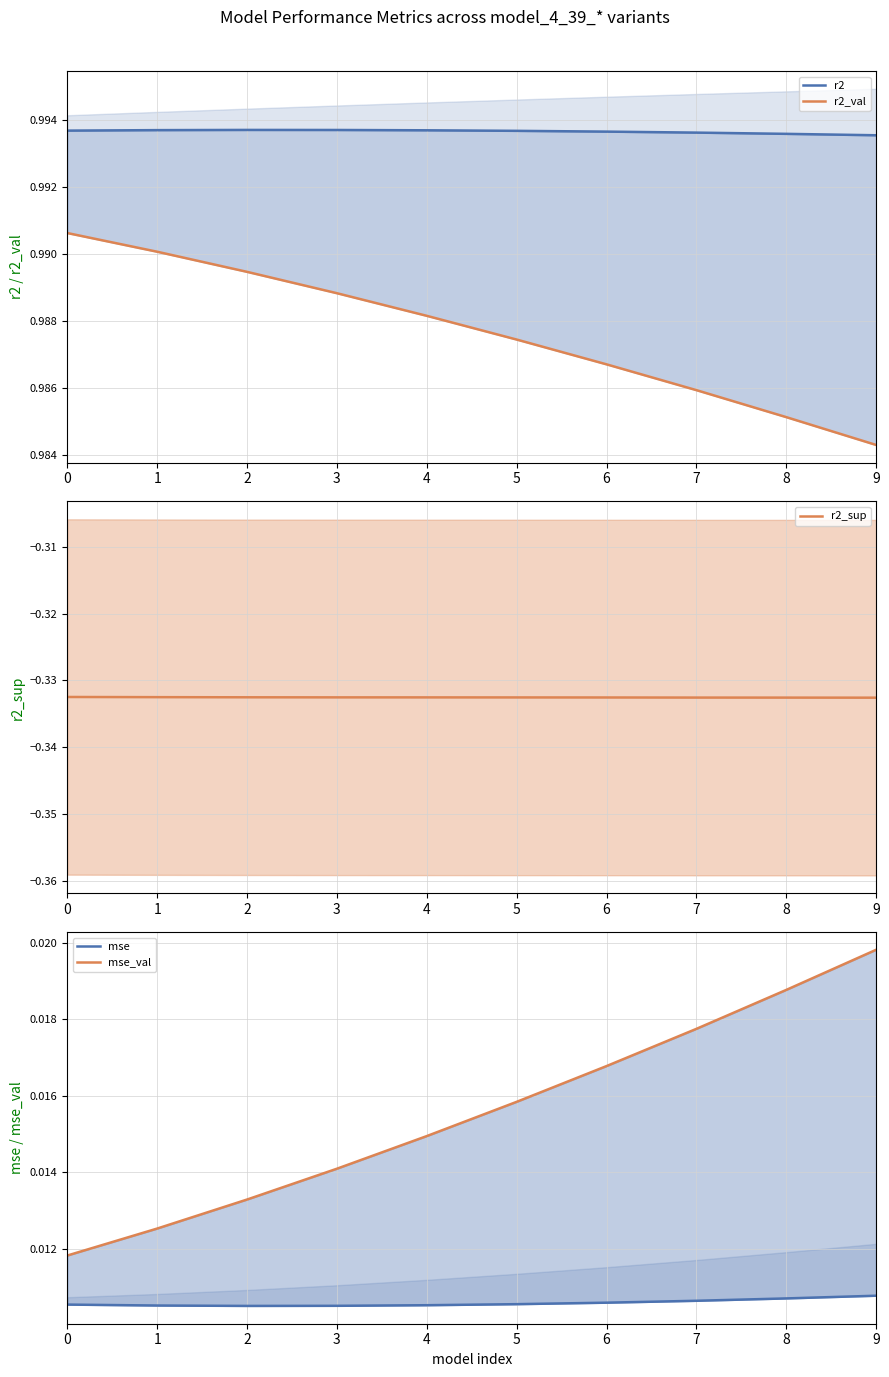

Which has a higher value, 1 or 6?

1